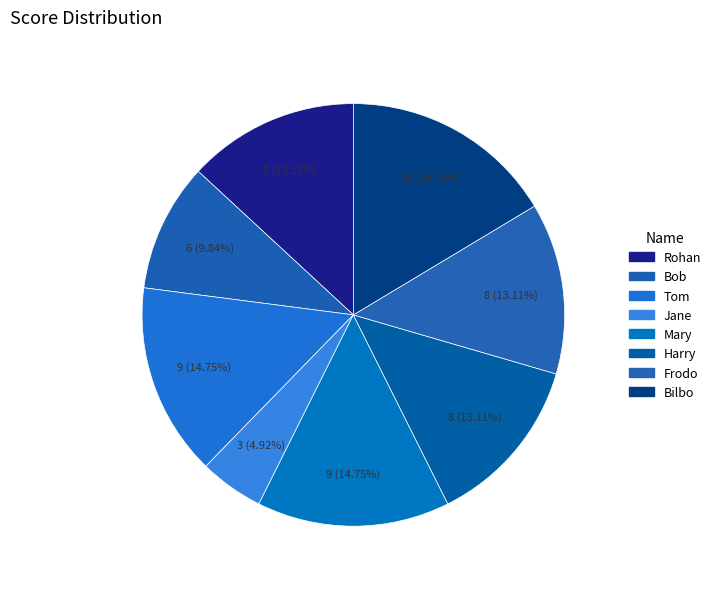

To the nearest percent, what portion does Tom represent?

15%